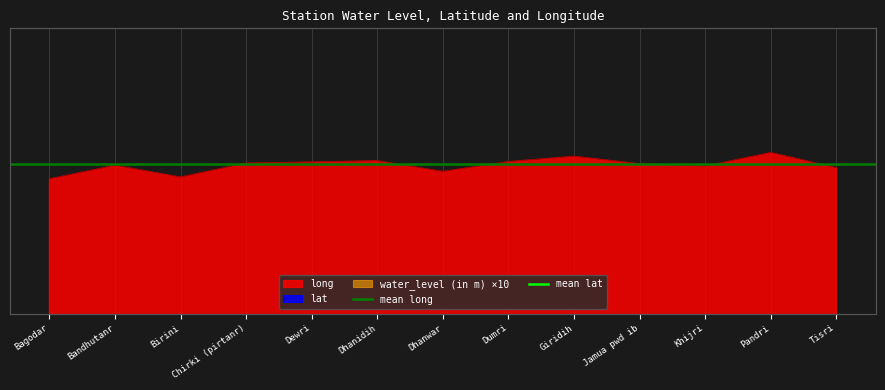

Read the mean lat value at Bagodar.

24.3